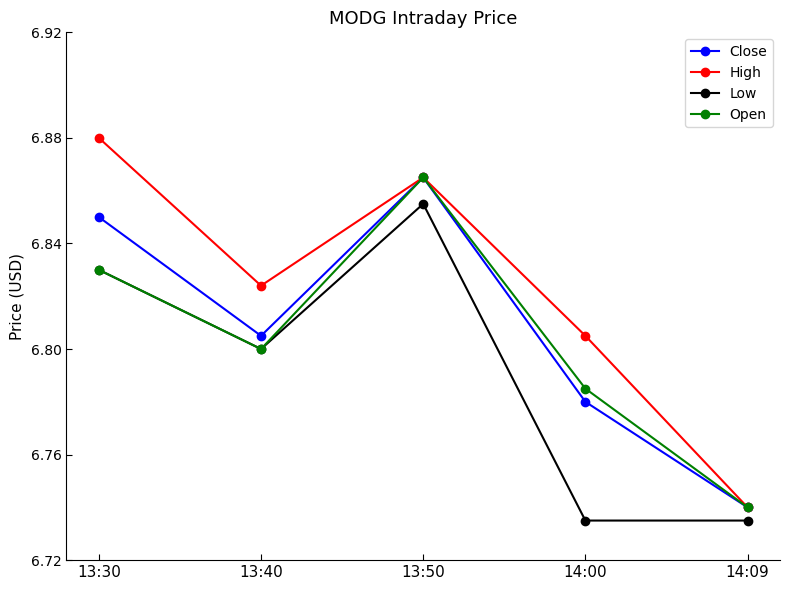

True or false: Close and Low intersect in this chart.

False